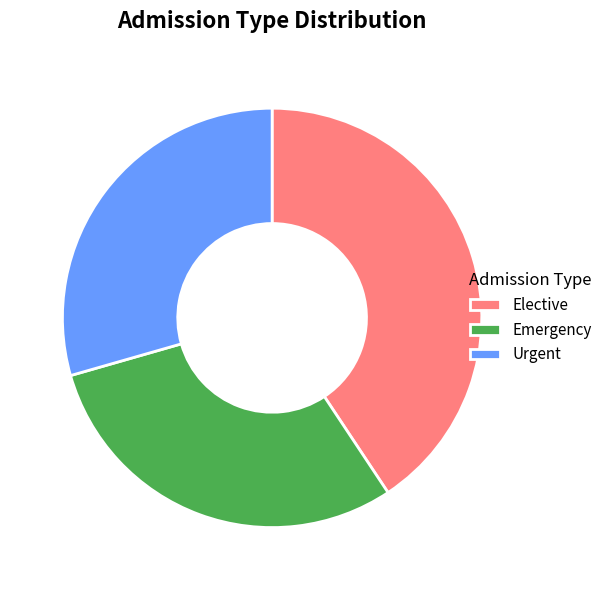

What is the largest slice in the pie chart?

Elective